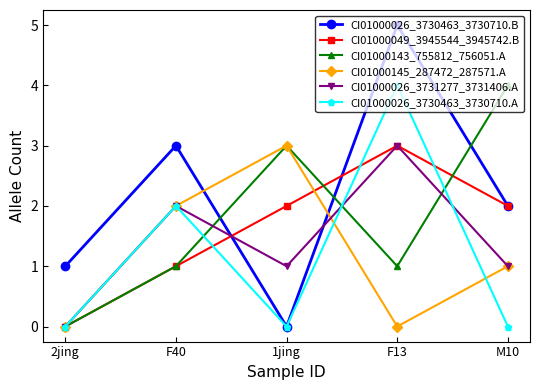

How many interior local valleys does the CI01000026_3730463_3730710.B series have?

1